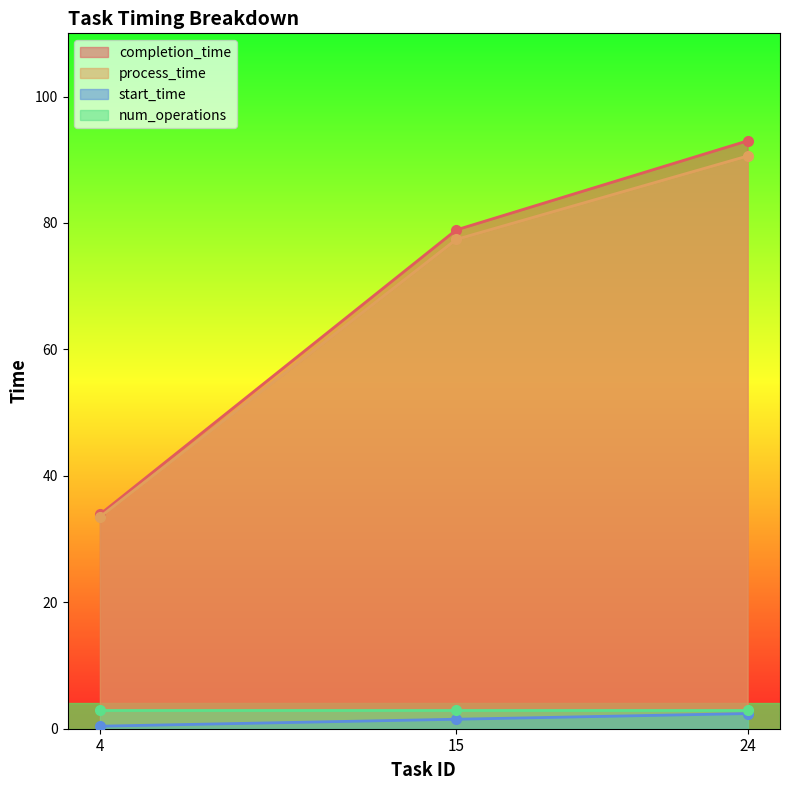

What is the difference between the maximum and minimum values in the process_time series?

57.1